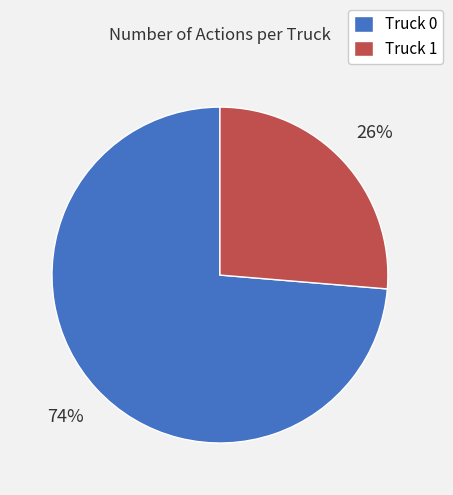

True or false: Truck 0 accounts for 74% of the total.

True